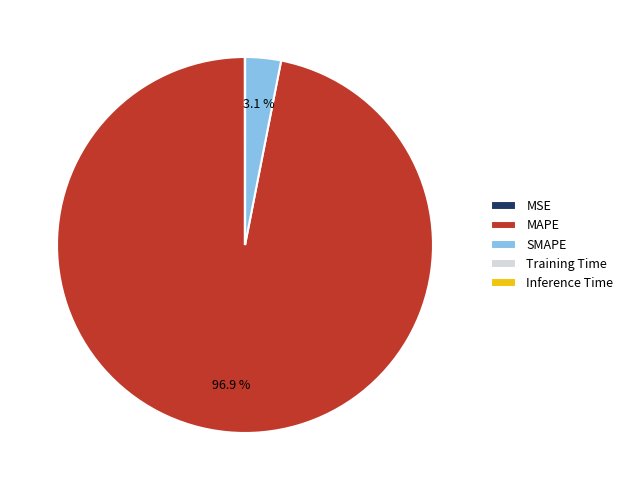

Does MAPE represent more than half of the total?

Yes